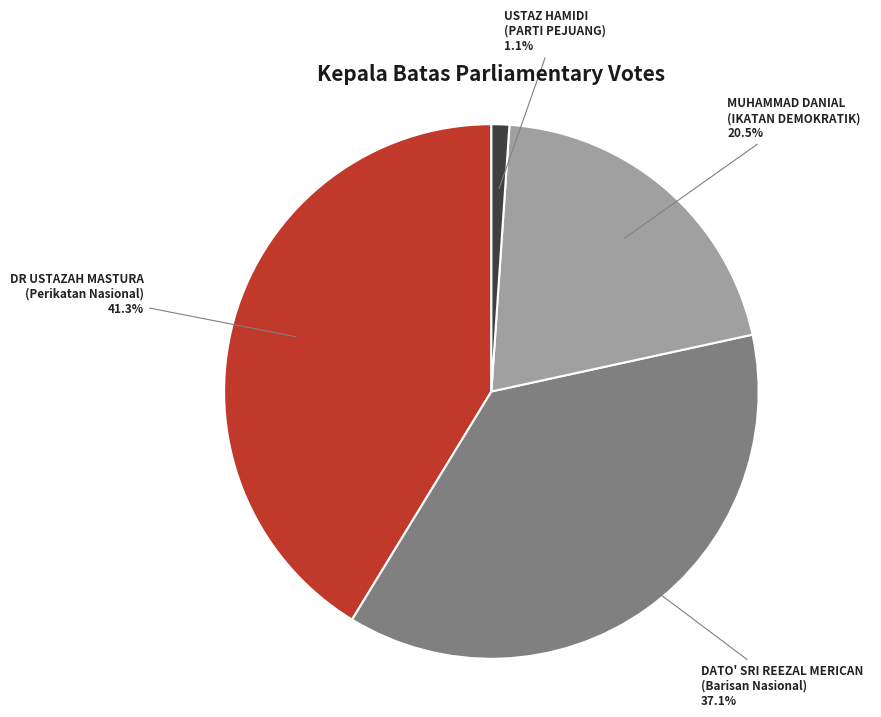

How many slices are in this pie chart?

4